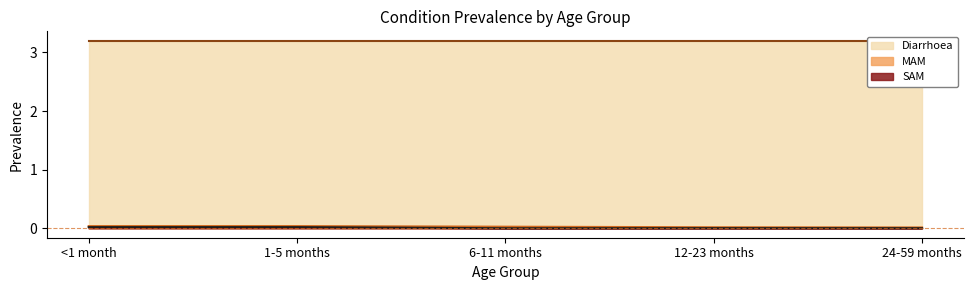

True or false: SAM and MAM cross at least once.

False